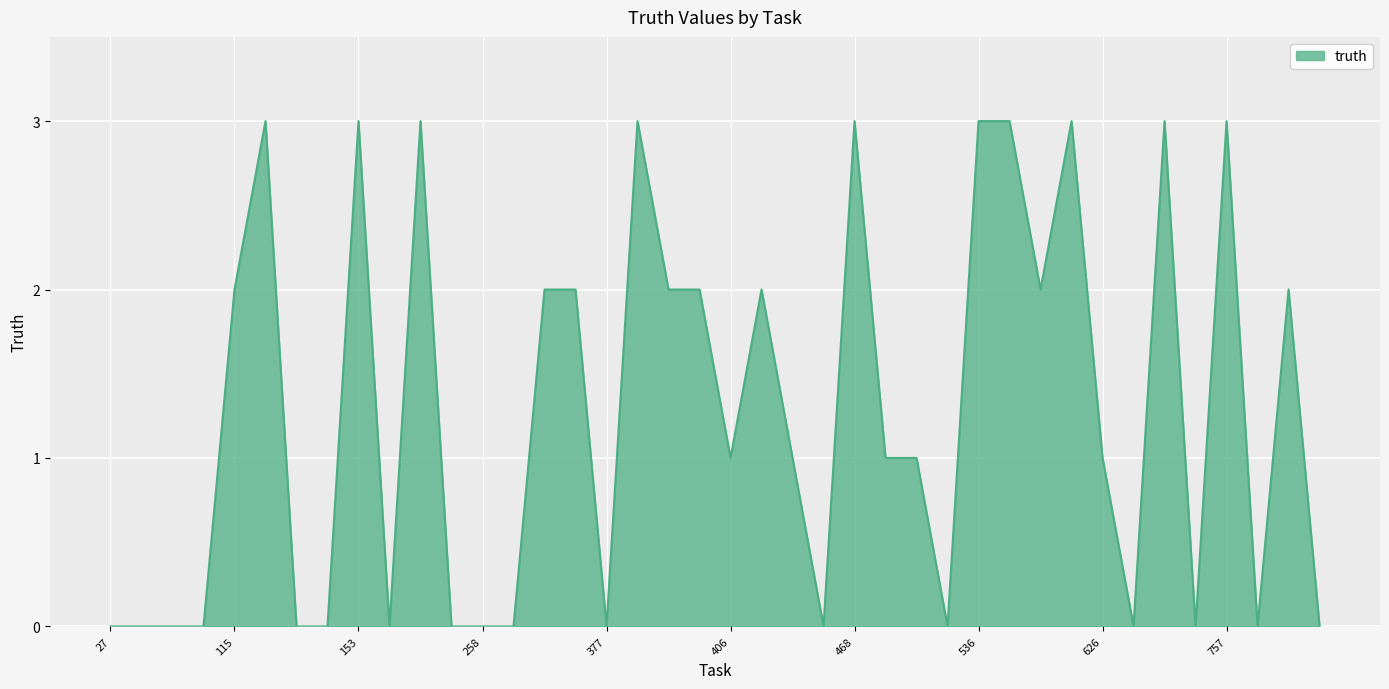

Does the chart have visible grid lines?

Yes